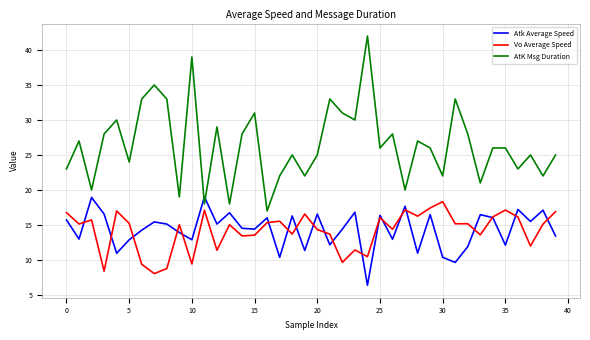

Which series has the largest range (max minus min)?

AtK Msg Duration